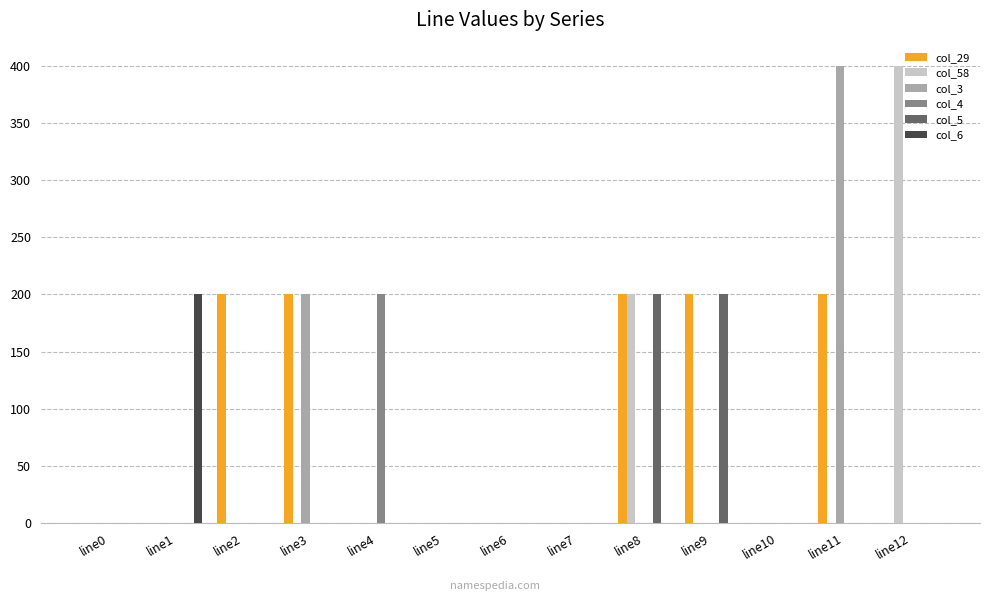

What is the sum of all col_4 values?

200.0